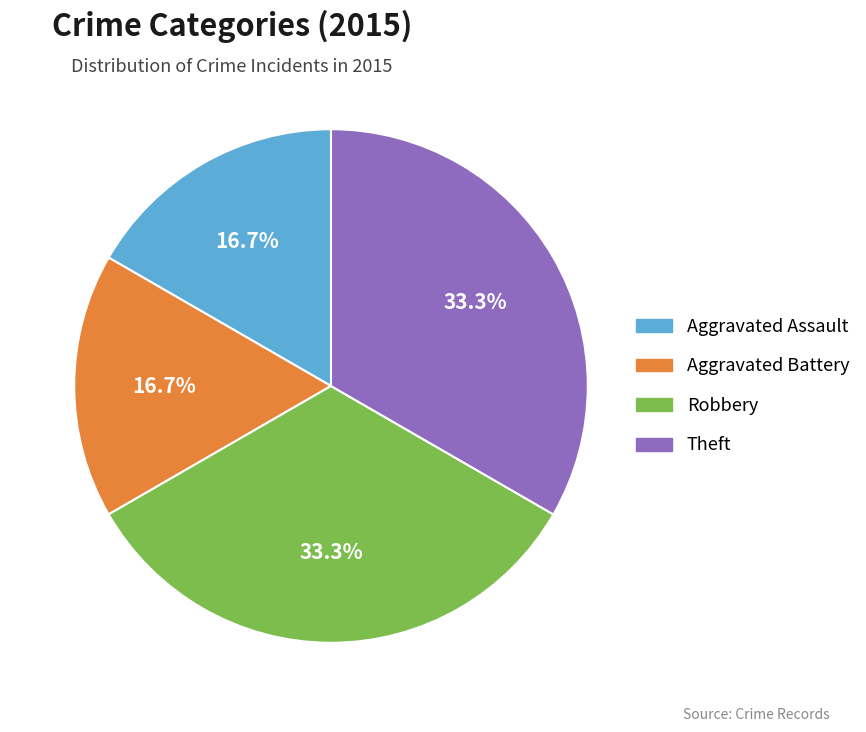

Which has a higher value, Robbery or Aggravated Assault?

Robbery